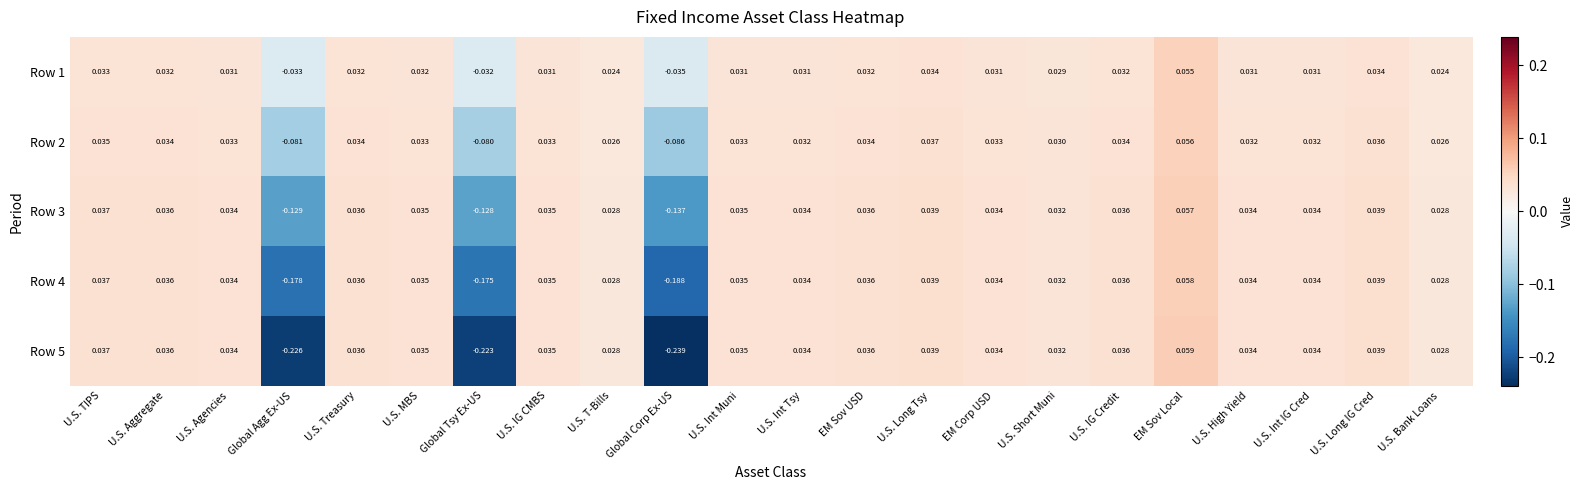

Where does the Row 1 series first go above 0?

U.S. TIPS